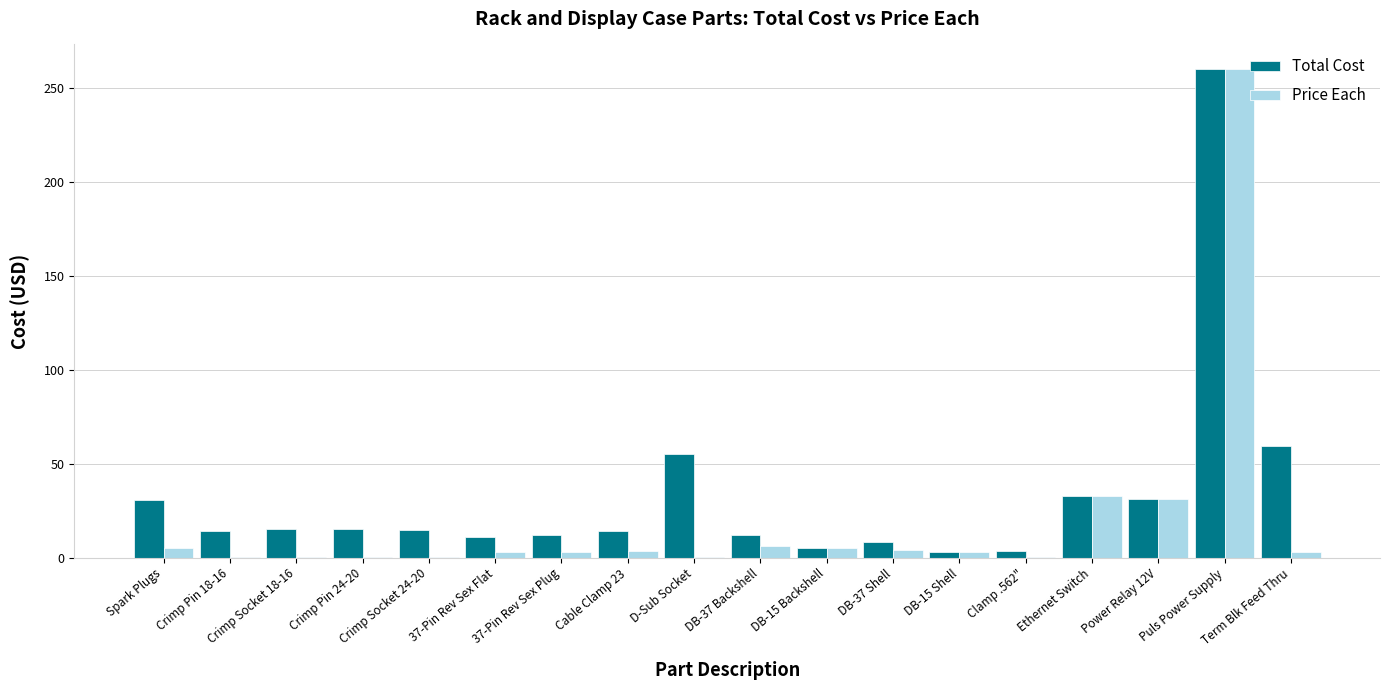

At which category is the sum across all series the highest?

Puls Power Supply